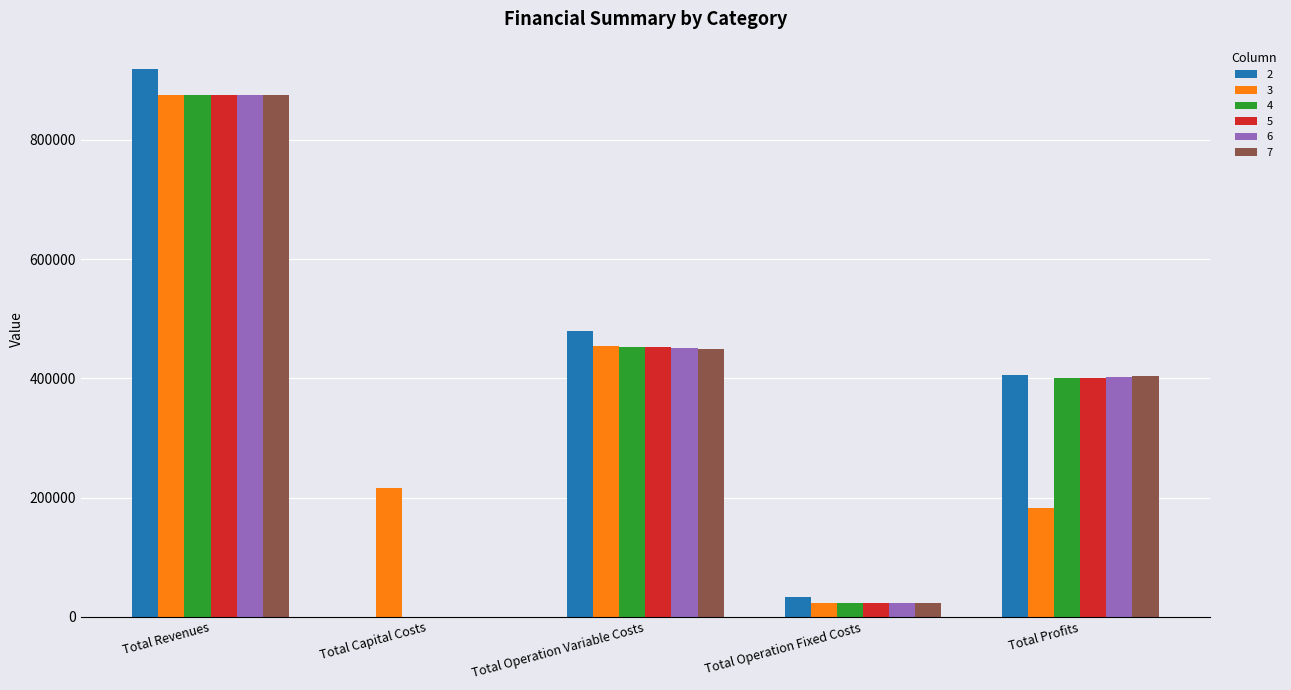

How many values in 4 are above zero?

4